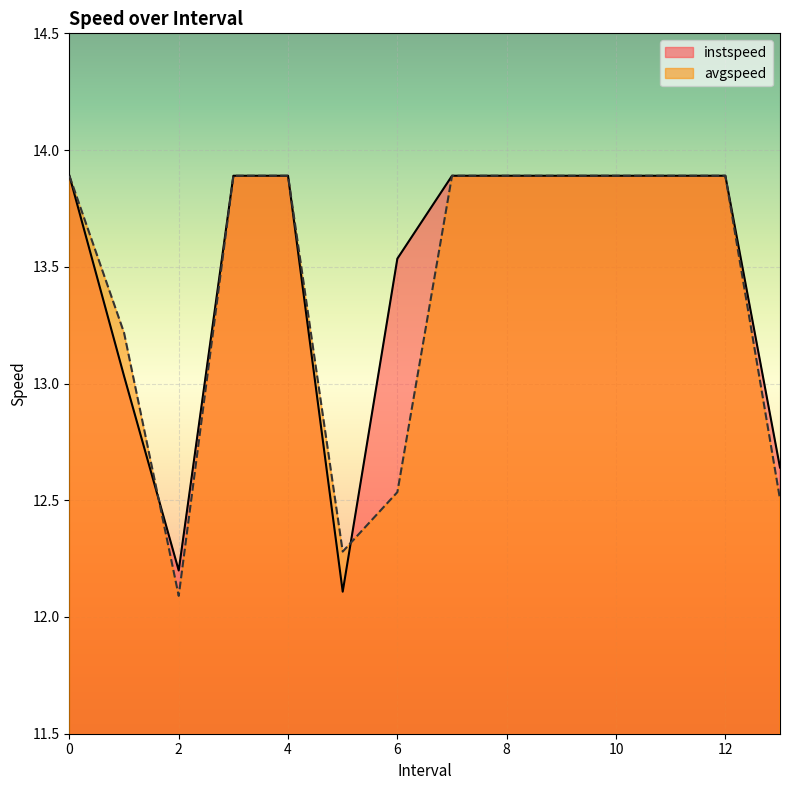

Which series has the largest total across all categories?

instspeed